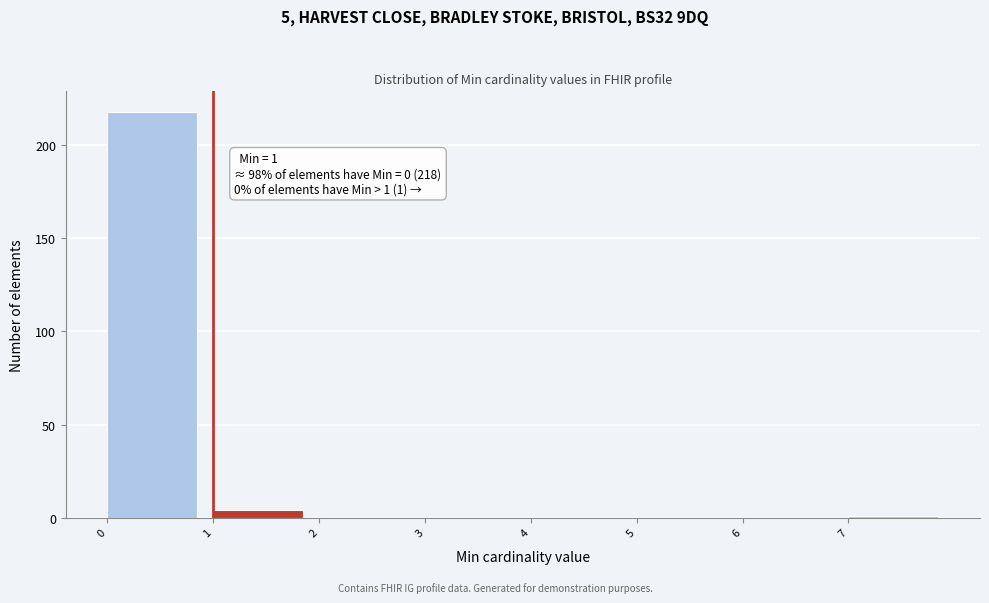

Over which range of the x-axis is the bar tallest?

0 to 1